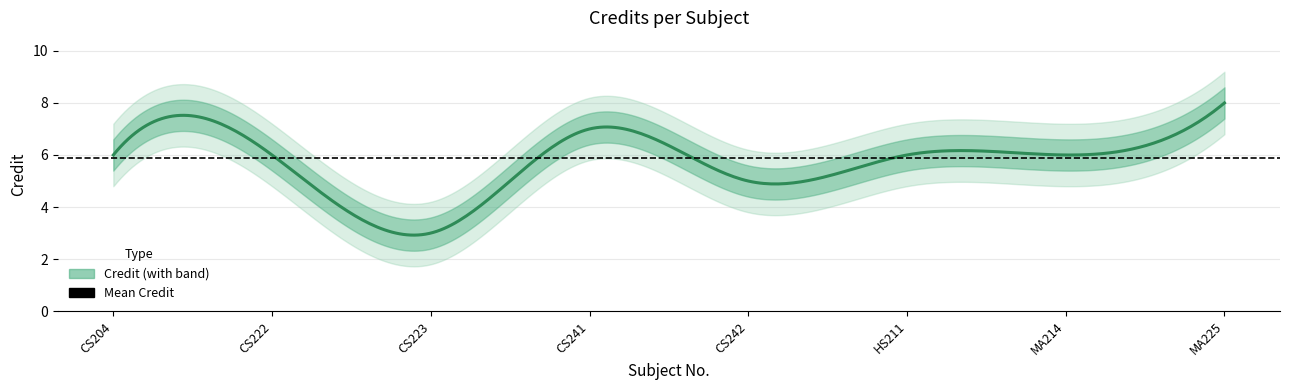

What is the greatest value displayed?

8